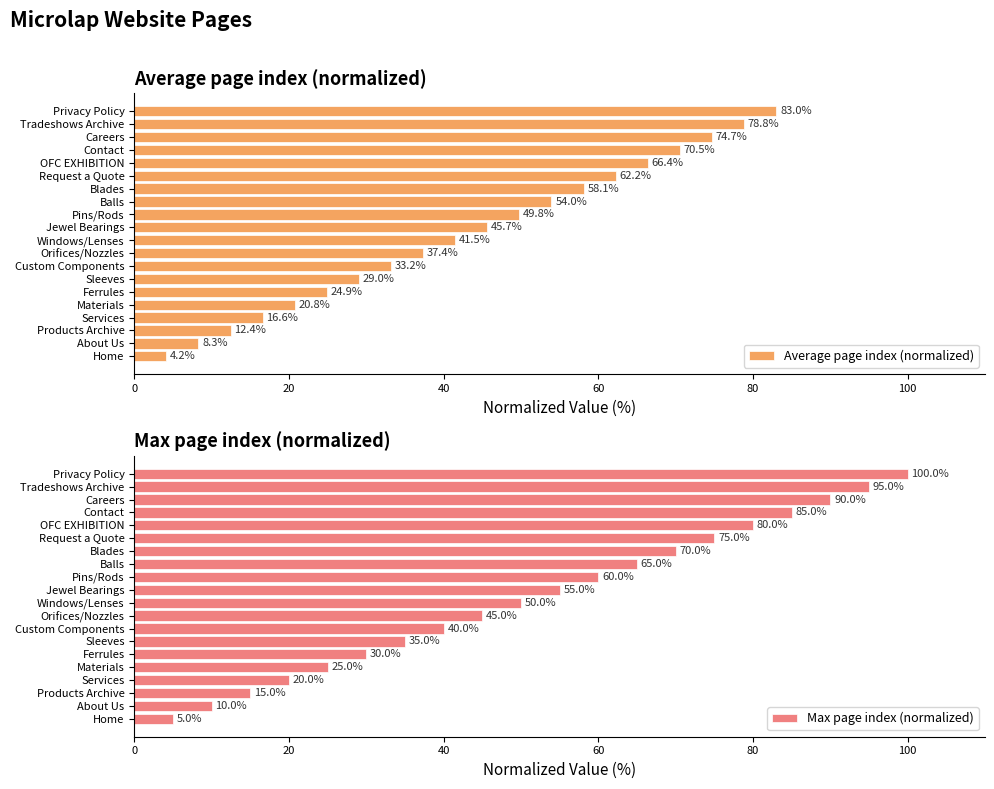

Does the chart contain stacked bars?

No